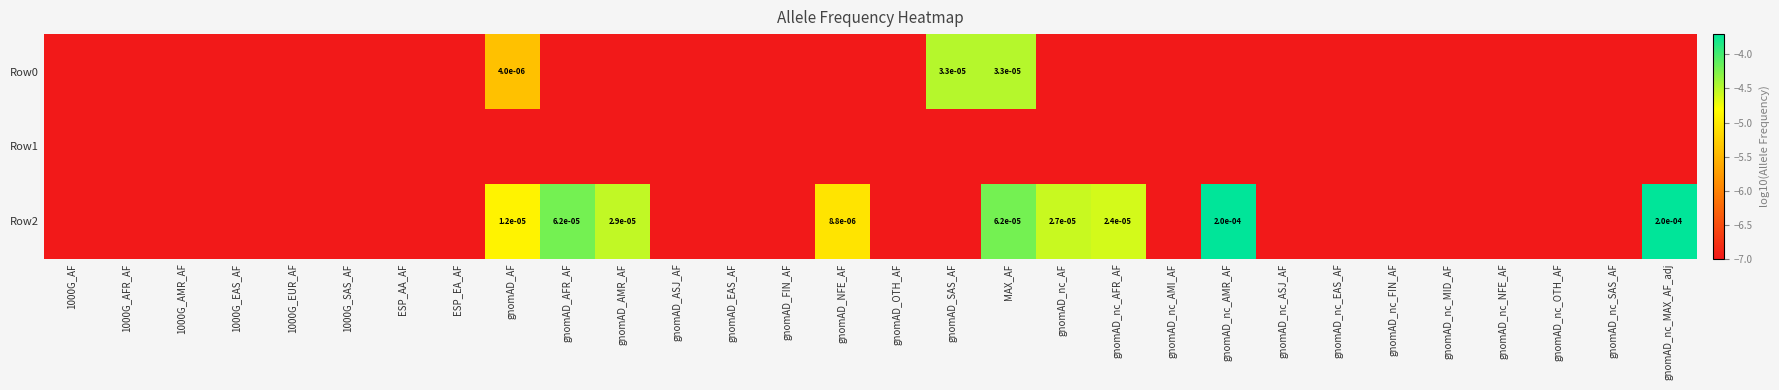

What is the difference between the maximum and minimum values in the Row0 series?

2.5